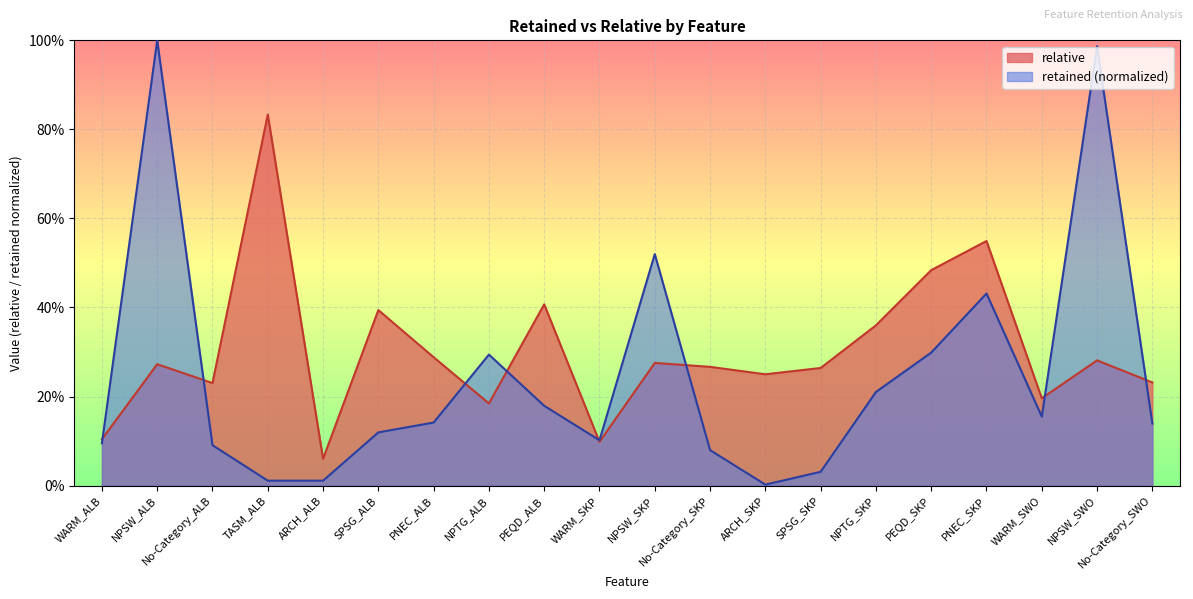

Reading left to right, list all the values displayed in this chart.

relative: 0.1	0.3	0.2	0.8	0.1	0.4	0.3	0.2	0.4	0.1	0.3	0.3	0.2	0.3	0.4	0.5	0.5	0.2	0.3	0.2
retained: 0.1	1.0	0.1	0.0	0.0	0.1	0.1	0.3	0.2	0.1	0.5	0.1	0.0	0.0	0.2	0.3	0.4	0.2	1.0	0.1